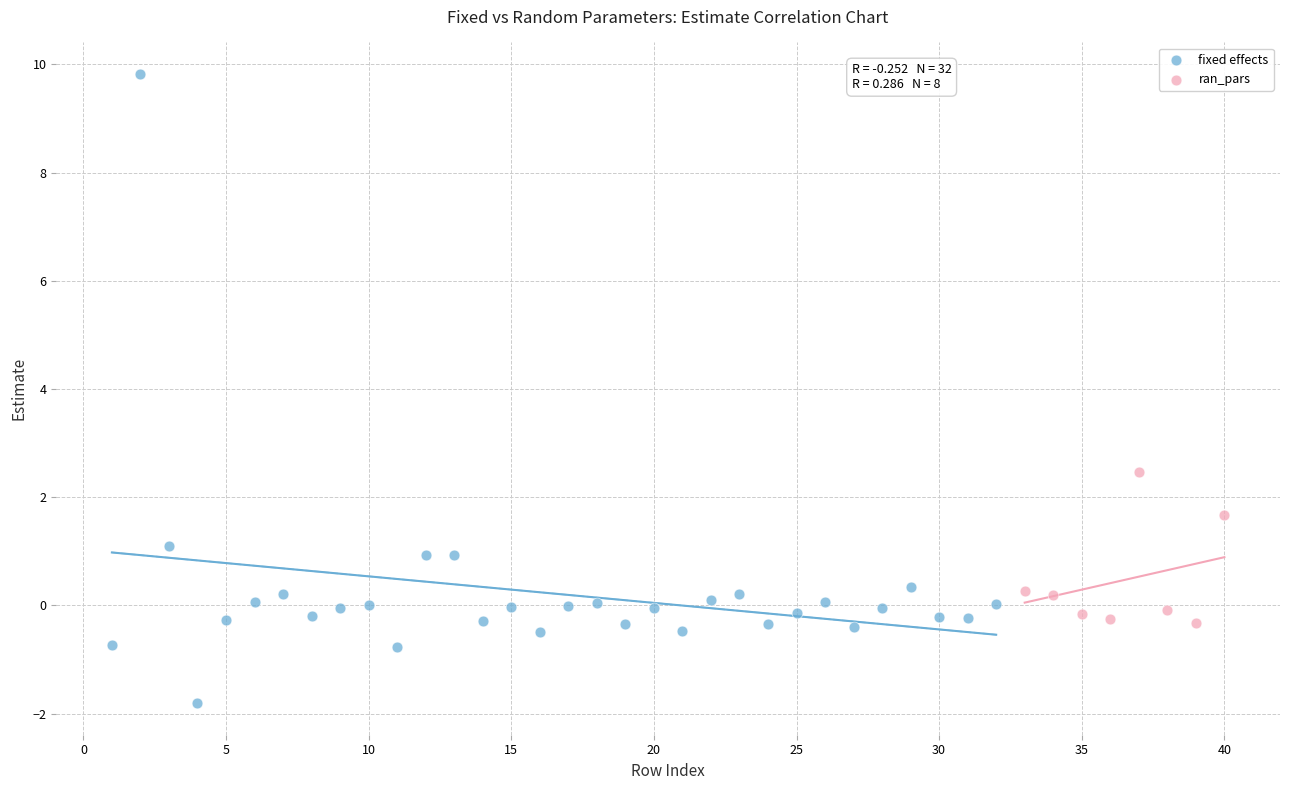

Which series has the widest spread of Y values?

fixed effects